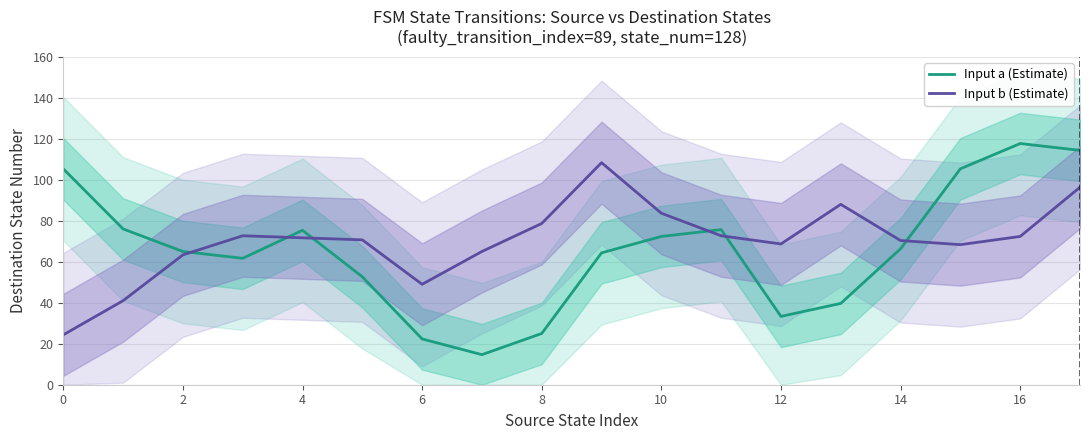

What is the label of the 5th point from the right?

13